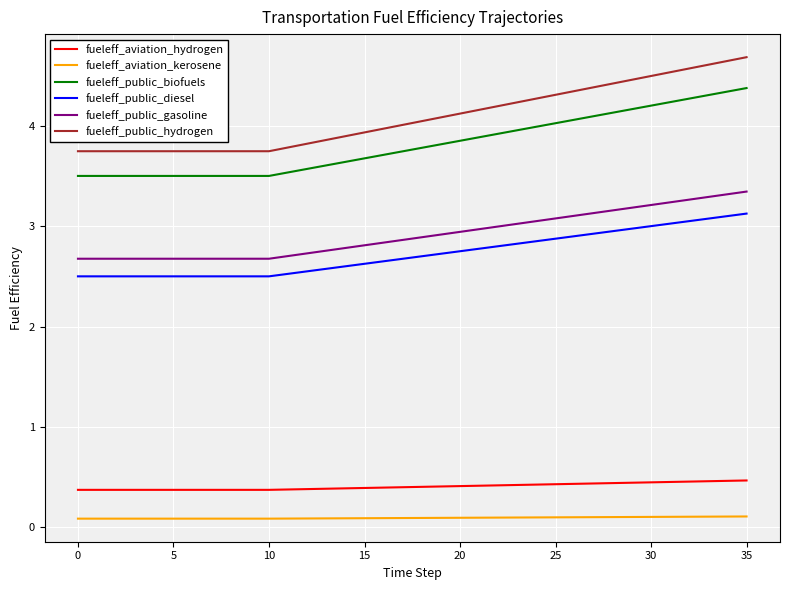

Which series has the widest spread of values?

fueleff_public_hydrogen